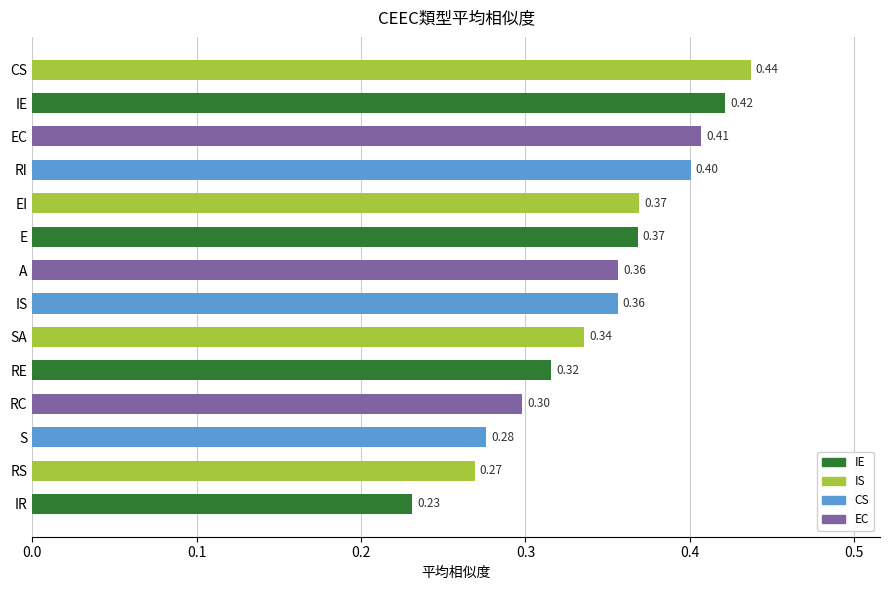

Which has a higher value, SA or S?

SA